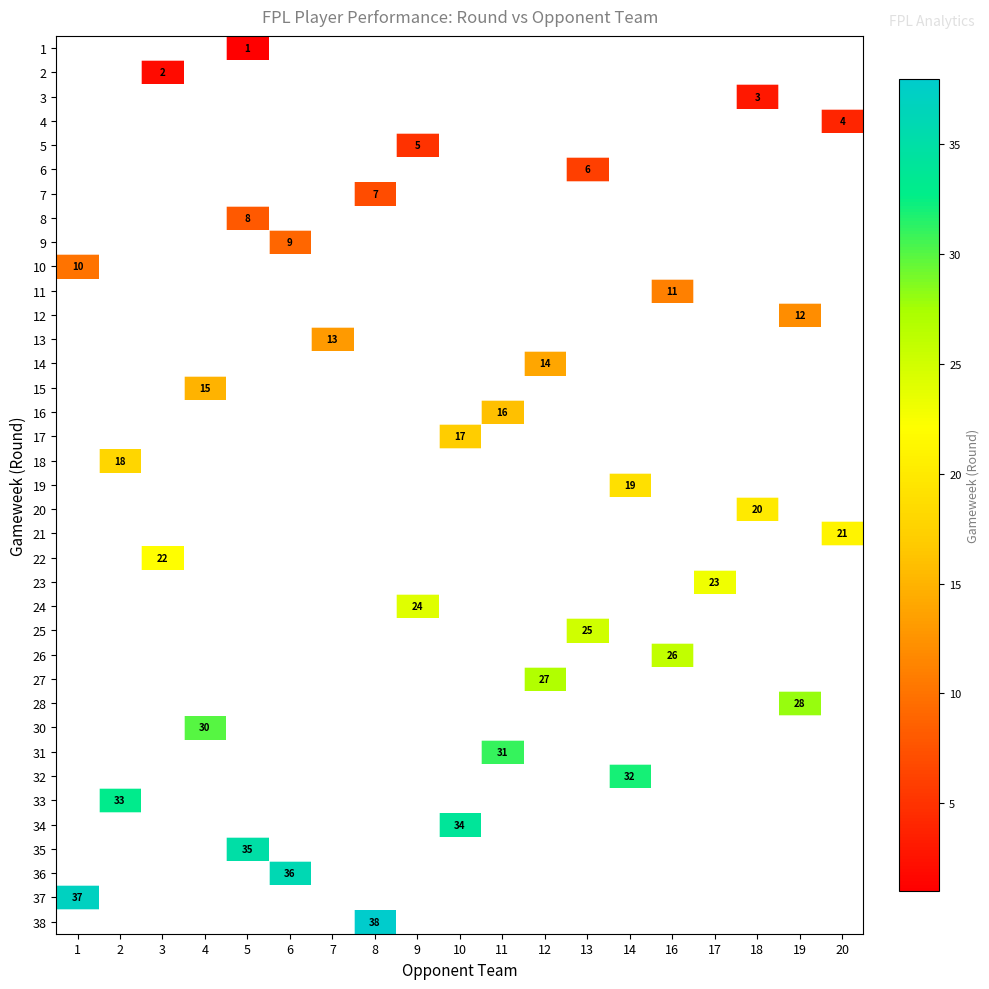

What is the minimum value shown in the chart?

1.0